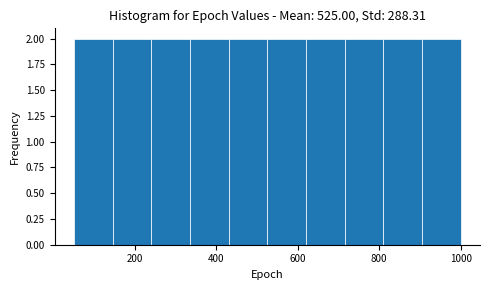

Reading left to right, transcribe this chart: for each bar, give the range it covers on the x-axis and its height. Neither the bar edges nor the heights are printed on the chart, so give them approximately, as read against the axes.

50 to 145: 2
145 to 240: 2
240 to 335: 2
335 to 430: 2
430 to 525: 2
525 to 620: 2
620 to 715: 2
715 to 810: 2
810 to 905: 2
905 to 1000: 2